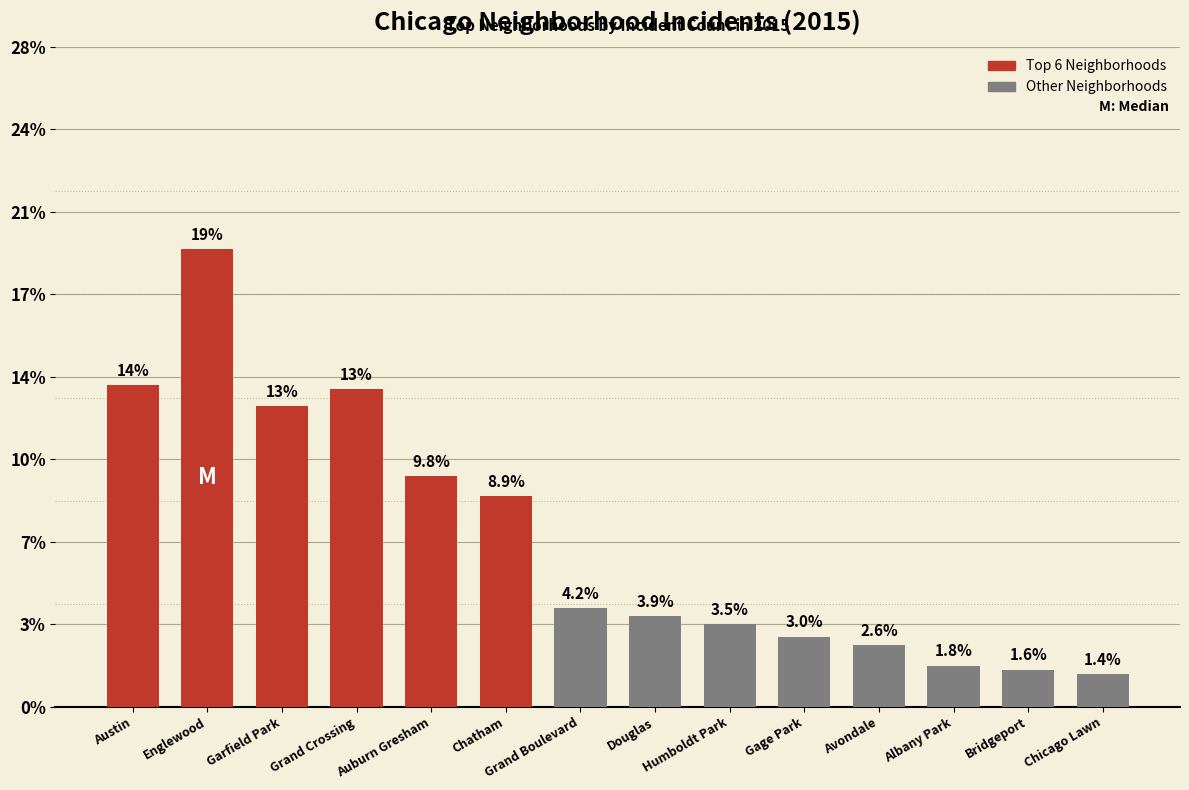

Are the bars horizontal?

No